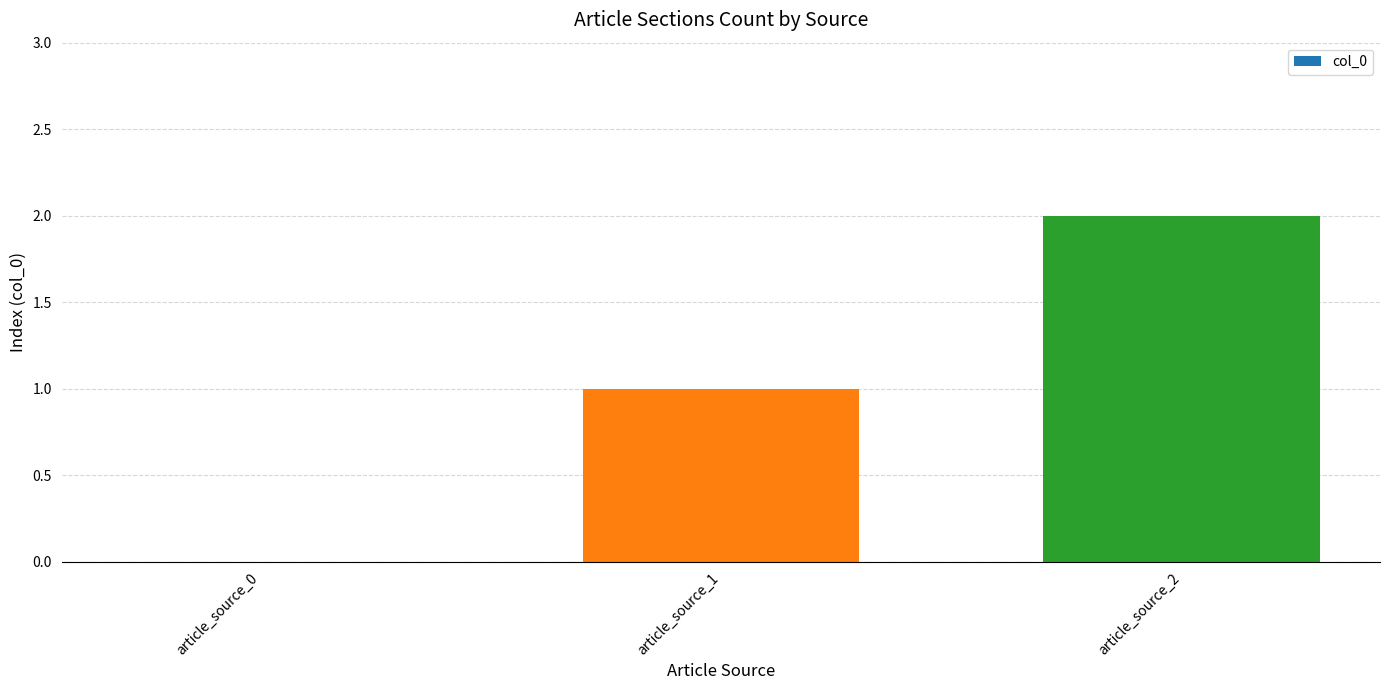

The chart shows a value of 1 at article_source_1. True or false?

True